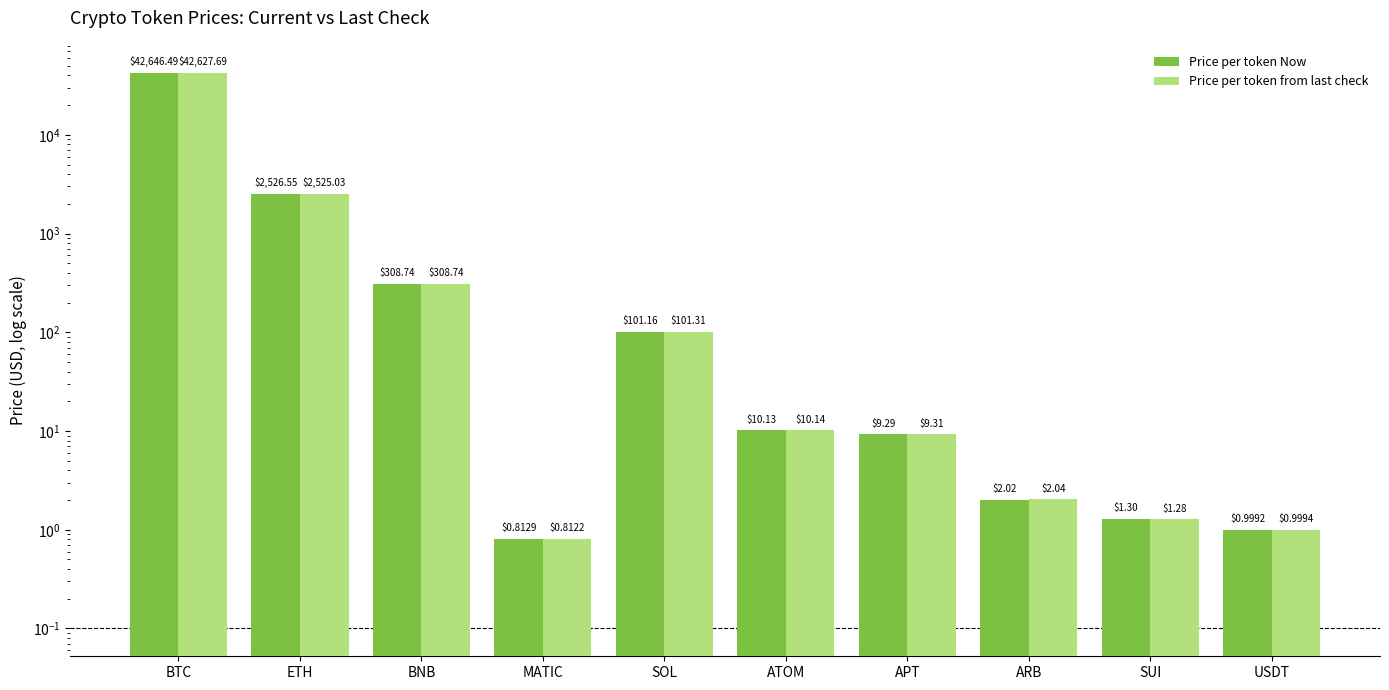

Reading left to right, what are all the values shown in this chart?

Price per token Now: 42646.5	2526.6	308.7	0.8	101.2	10.1	9.3	2.0	1.3	1.0
Price per token from last check: 42627.7	2525.0	308.7	0.8	101.3	10.1	9.3	2.0	1.3	1.0